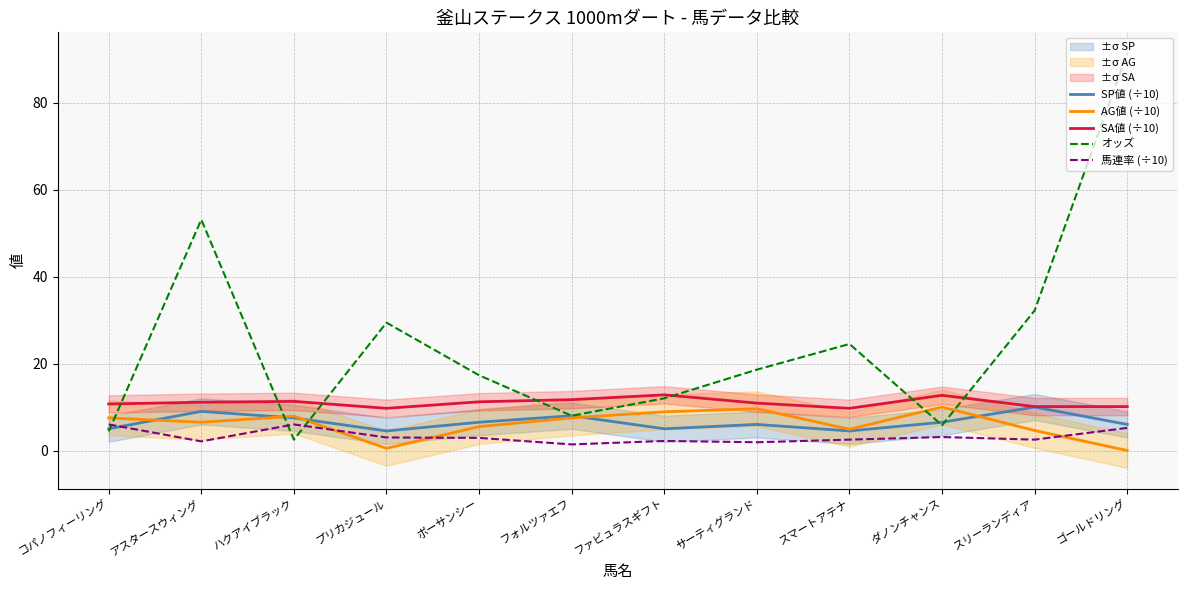

Is it true that SP値 (÷10) equals 8.0 at フォルツァエフ?

True